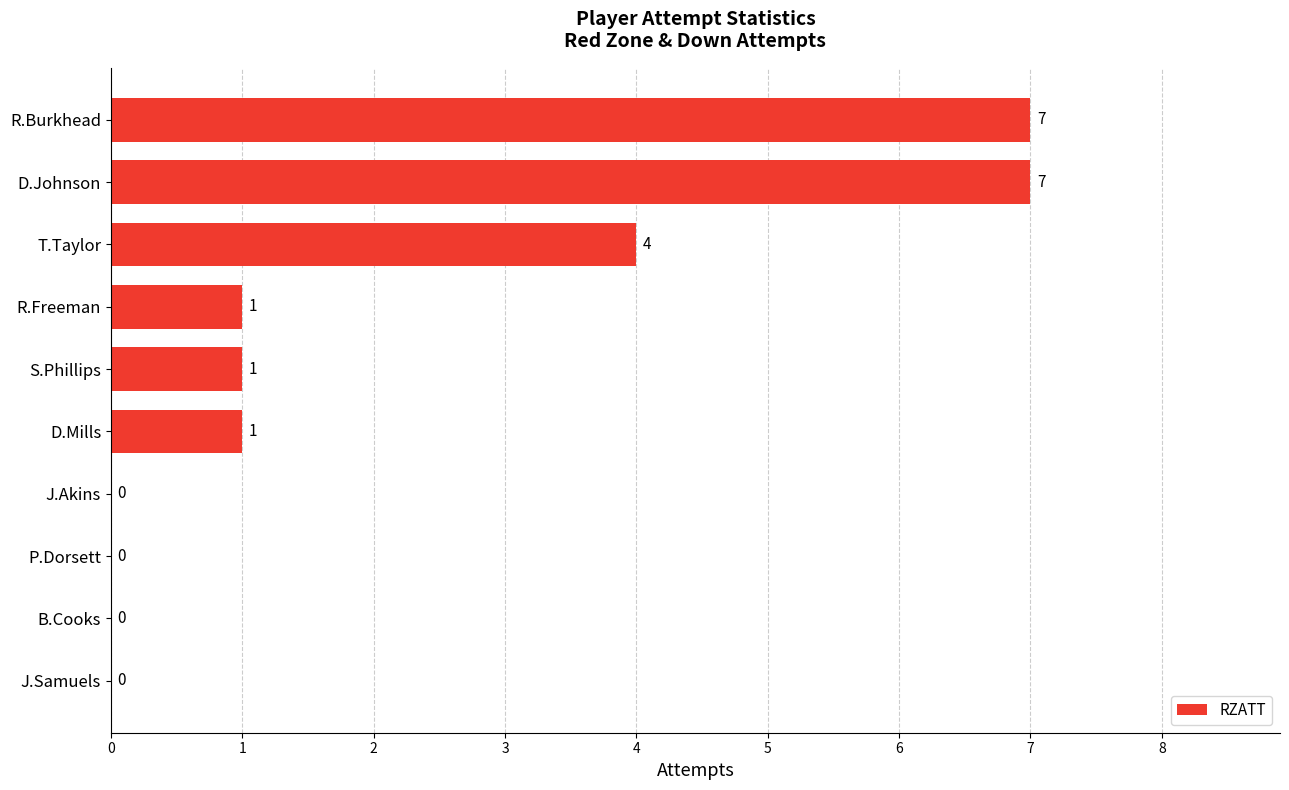

What is the sum of the values at R.Freeman and R.Burkhead?

8